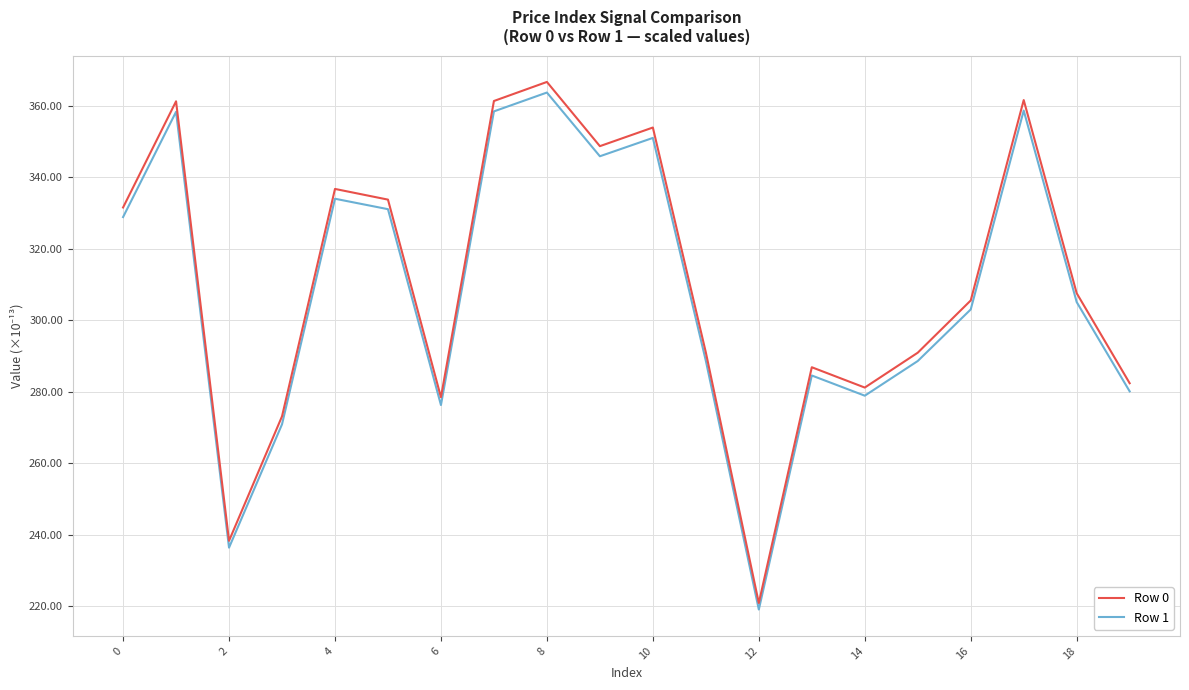

What is the maximum value shown in the chart?

366.7